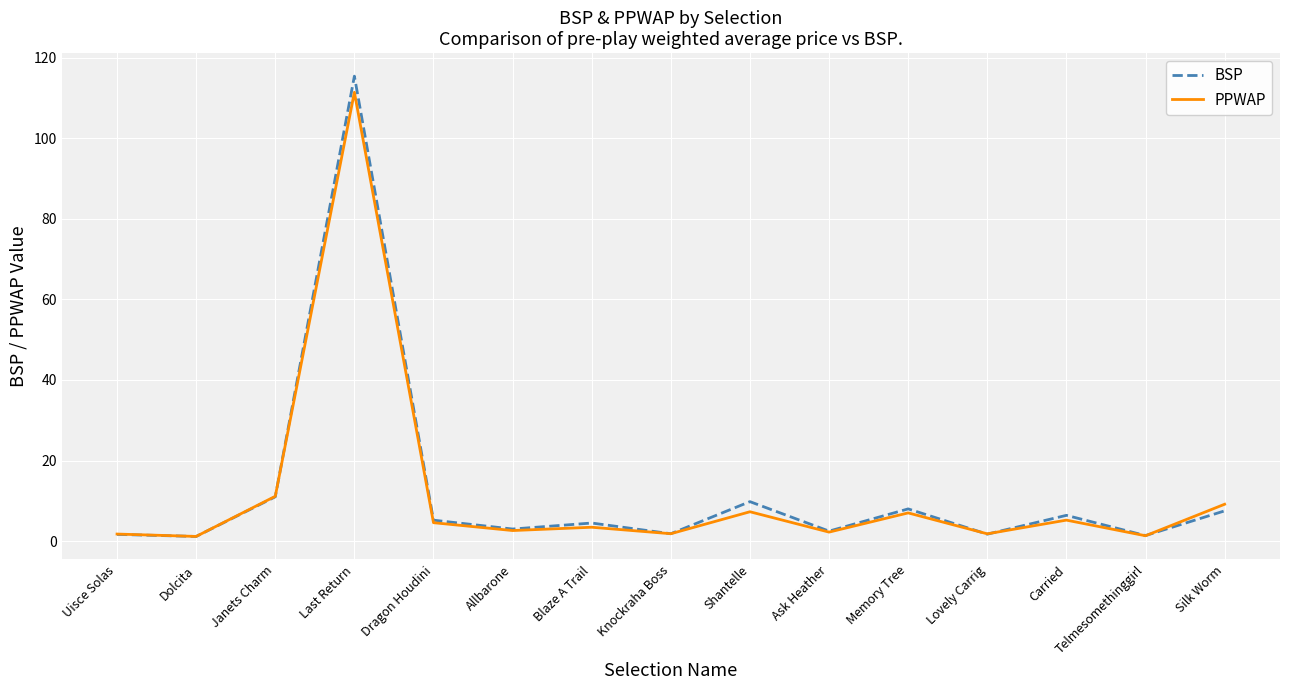

Is the value of PPWAP at Shantelle greater than the value of BSP at Last Return?

No